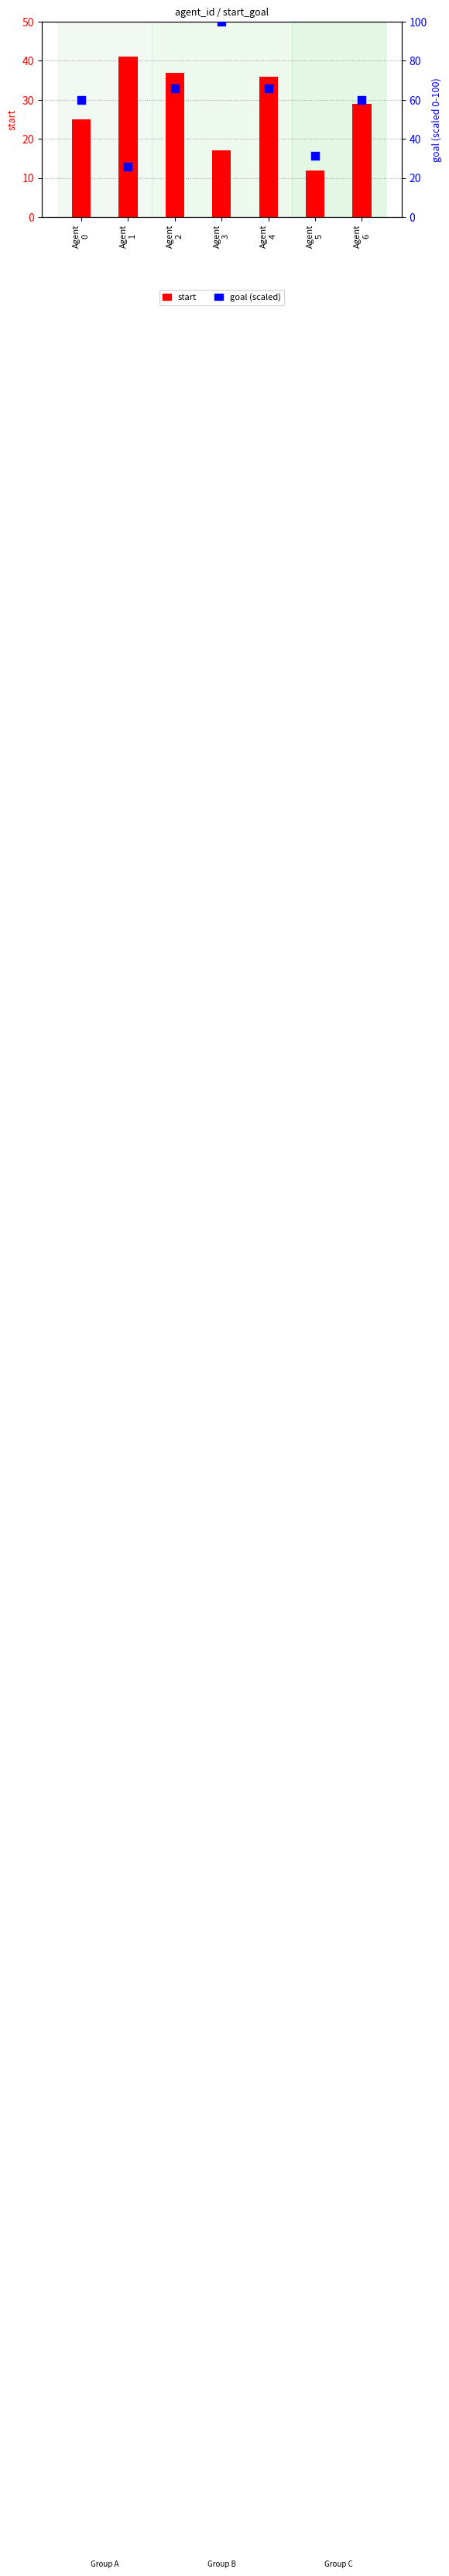

Which series reaches the maximum Y coordinate?

goal